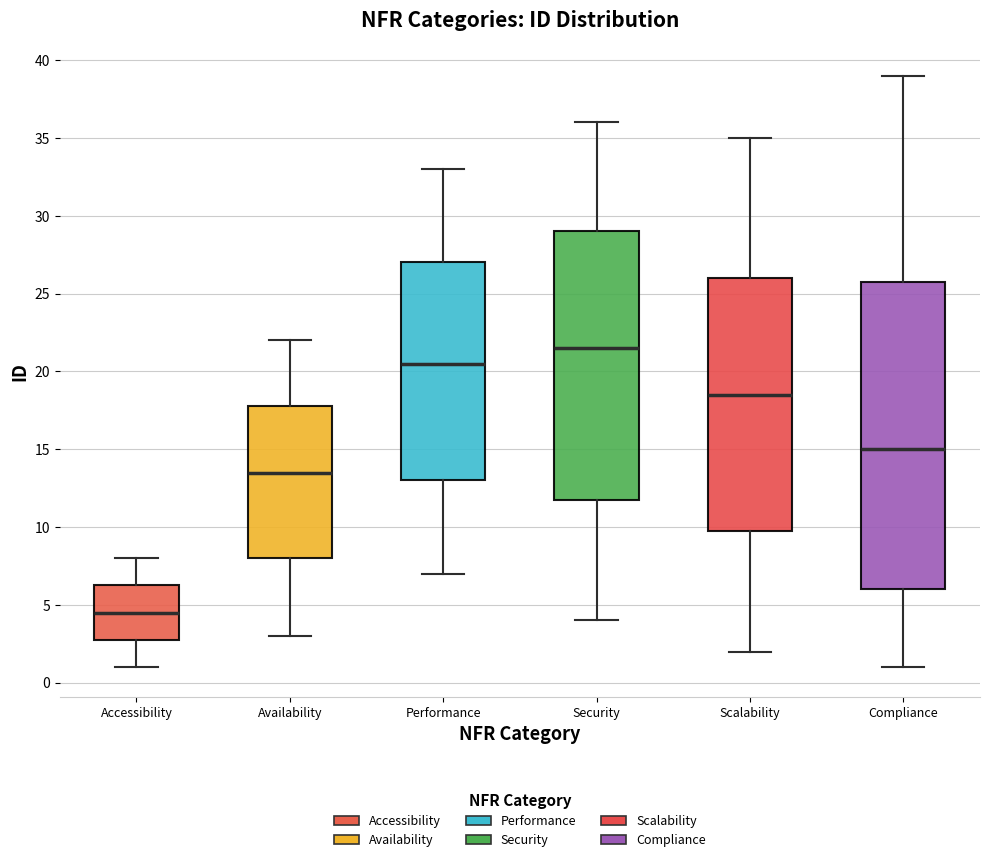

Where is the lower edge of the box for Performance on the y-axis? The values are not printed on the chart, so give them approximately, as read against the axis.

13.0